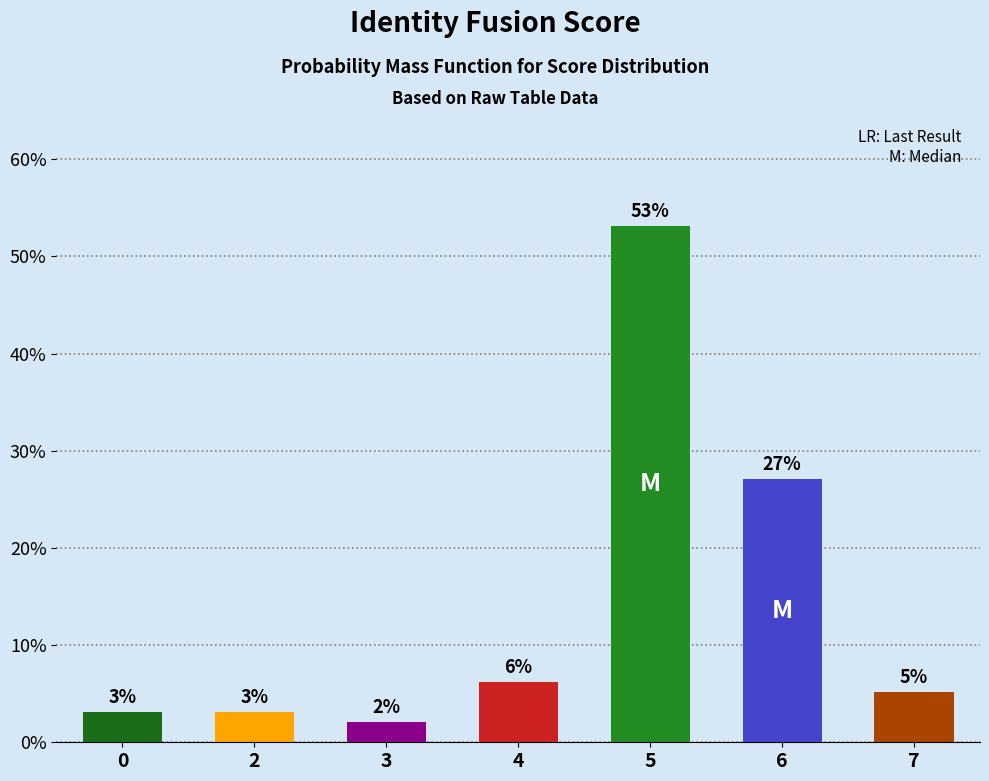

The value at 5 is 53.1. True or false?

True